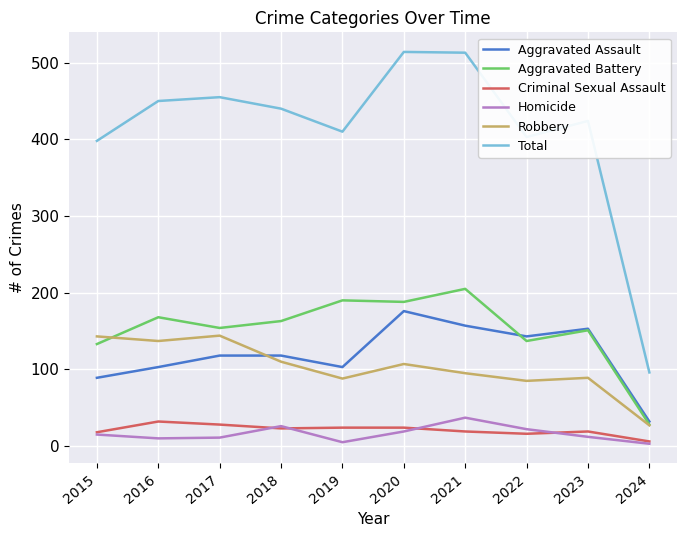

True or false: Aggravated Assault and Criminal Sexual Assault cross at least once.

False